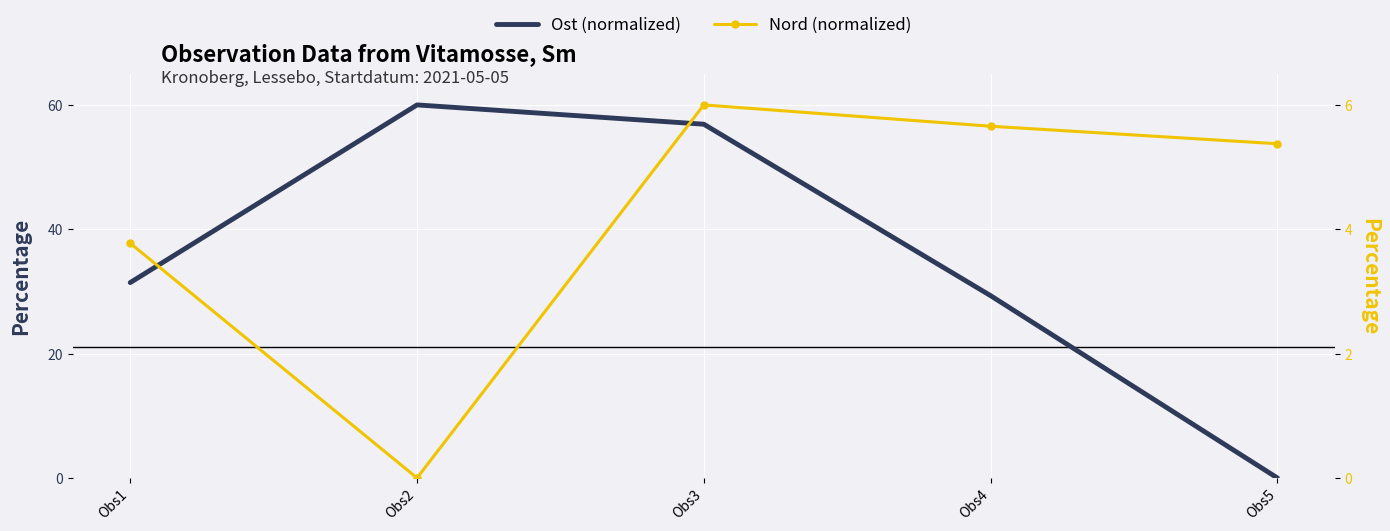

At which label does Ost (normalized) reach its minimum?

Obs5